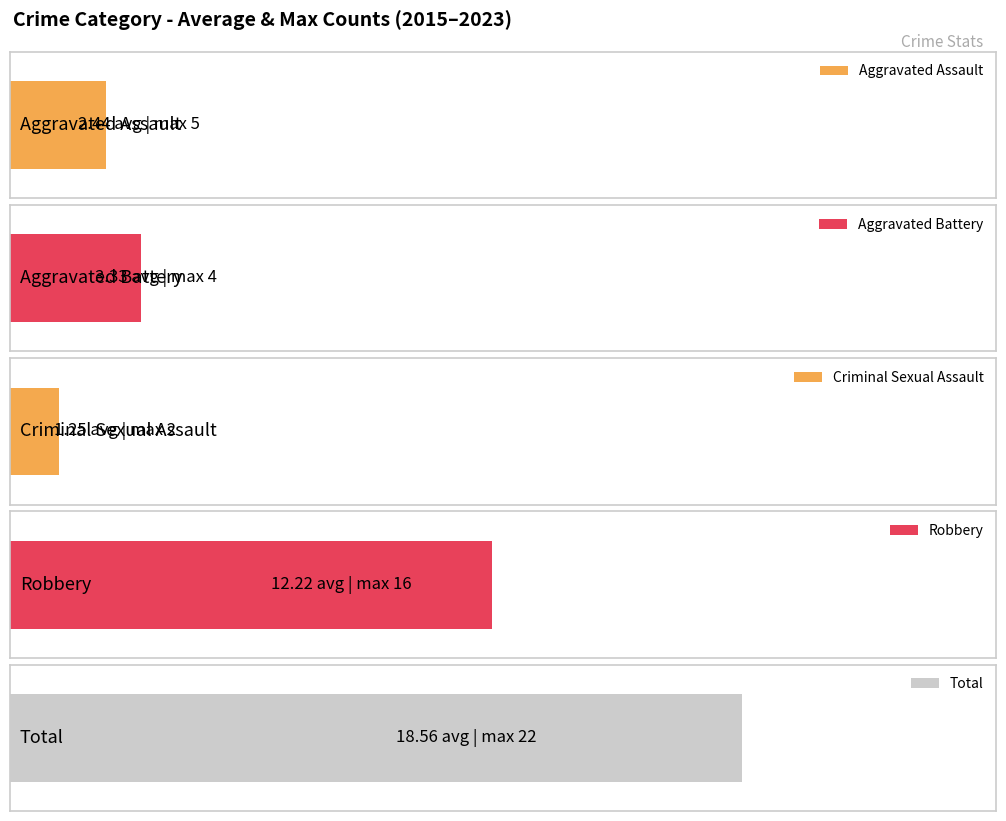

What is the greatest value displayed?

22